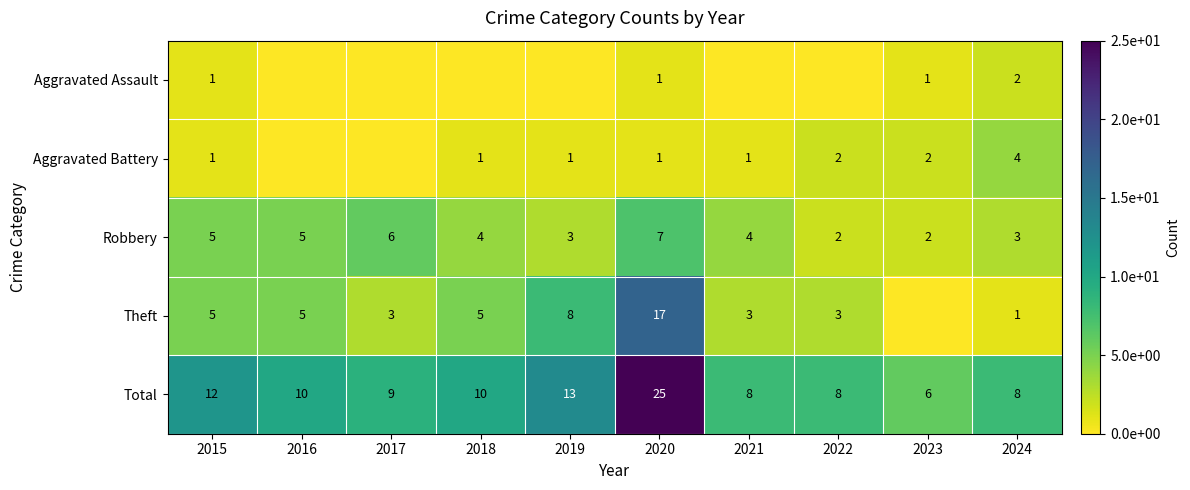

At 2024, list the series in order from smallest to largest.

Theft, Aggravated Assault, Robbery, Aggravated Battery, Total